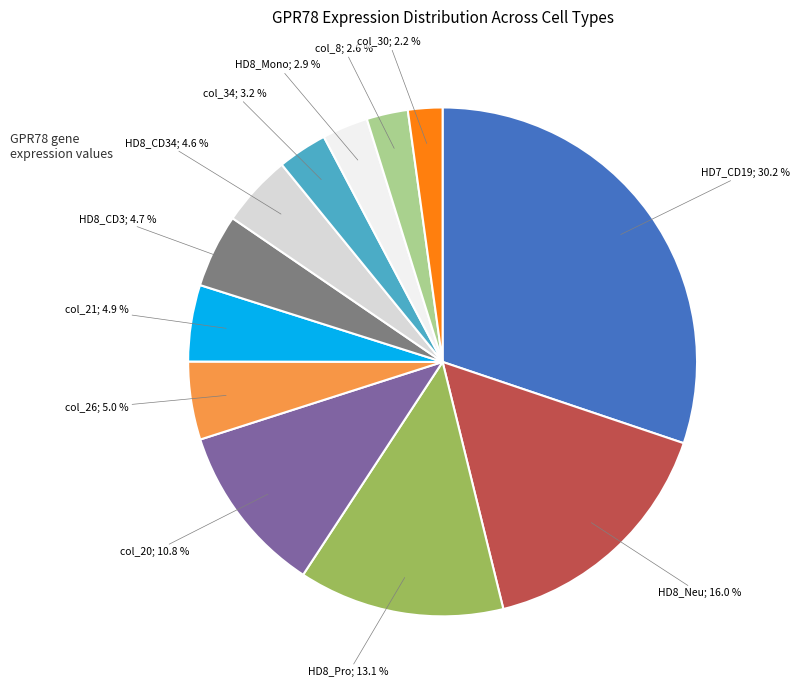

Does any single category account for the majority?

No